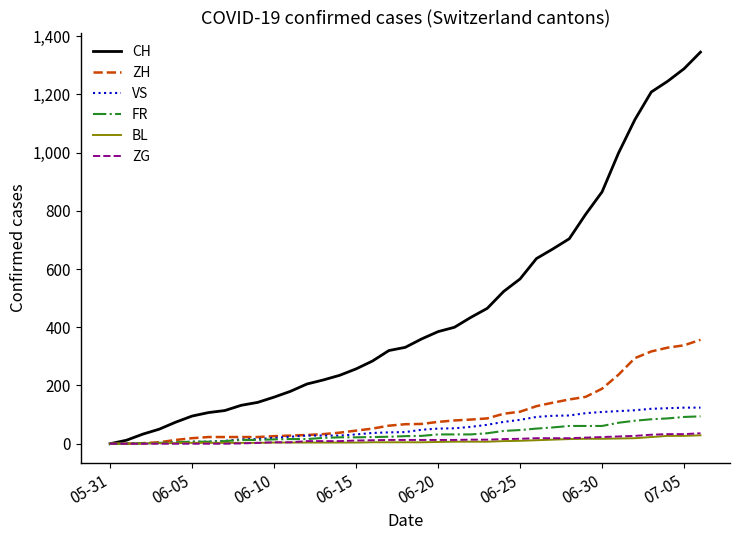

At how many categories does at least one series exceed 192?

25